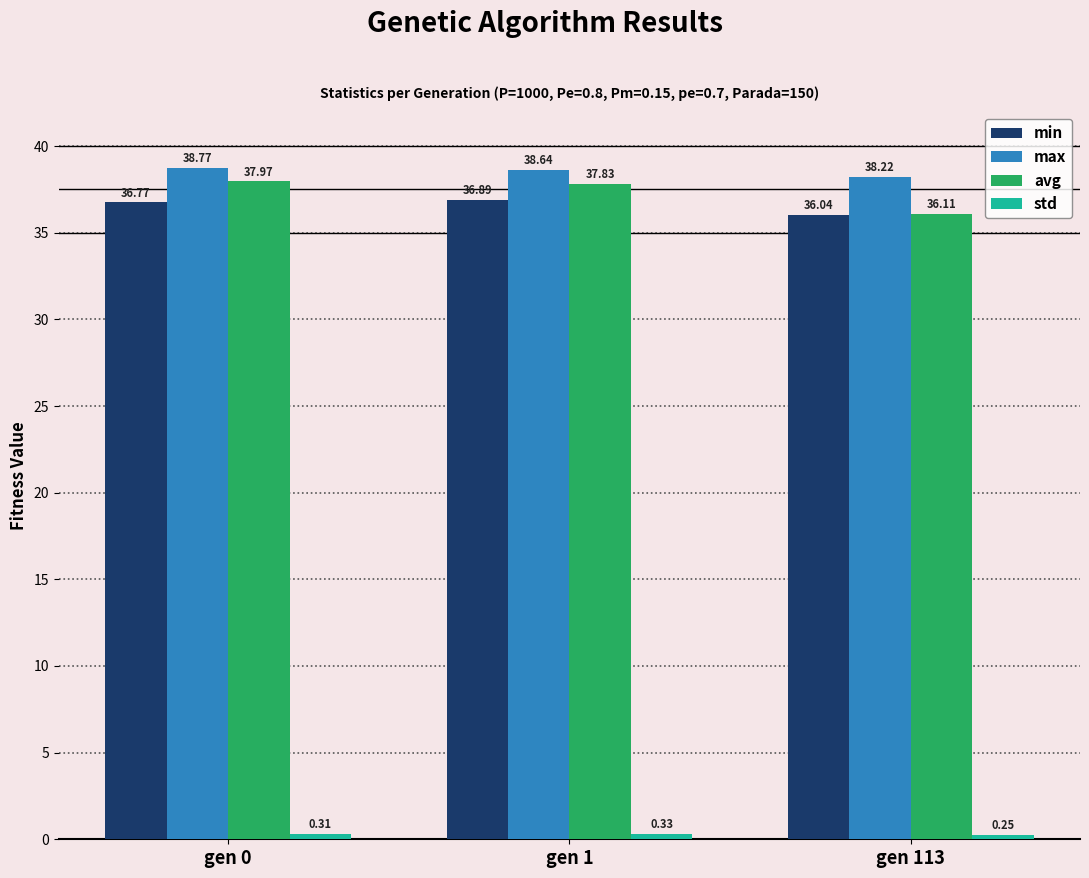

Is the value of max at gen 113 greater than the value of min at gen 1?

Yes